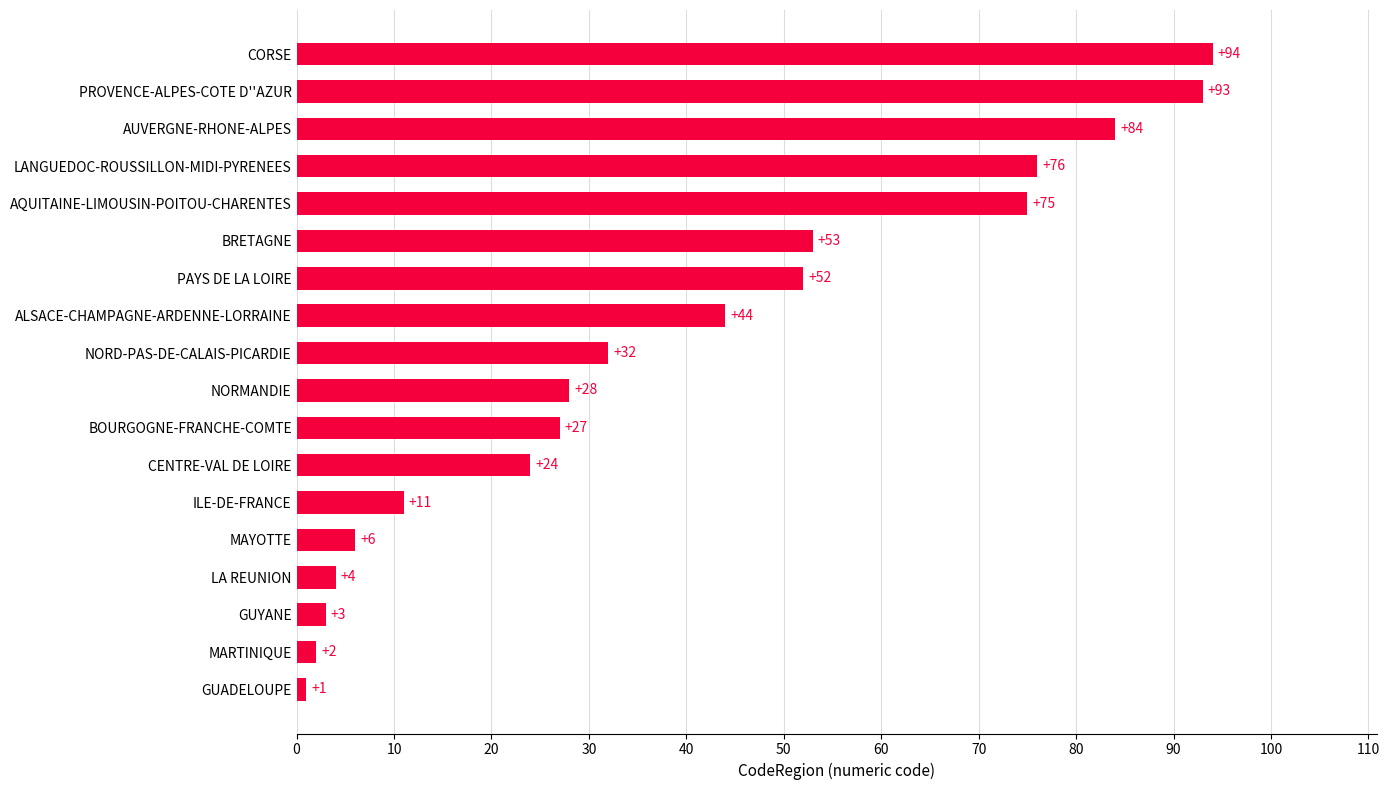

True or false: the data shows 75 at AQUITAINE-LIMOUSIN-POITOU-CHARENTES.

True